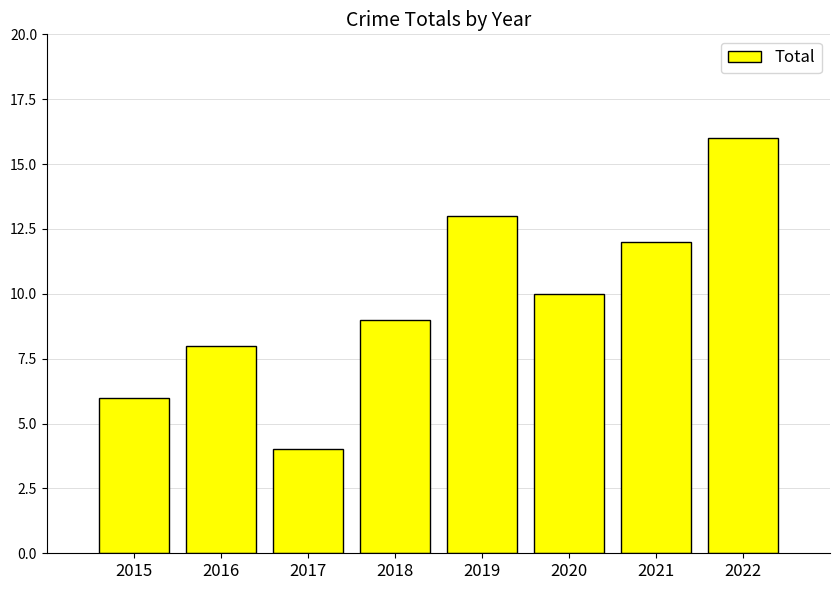

What is the difference between the second highest and minimum values?

9